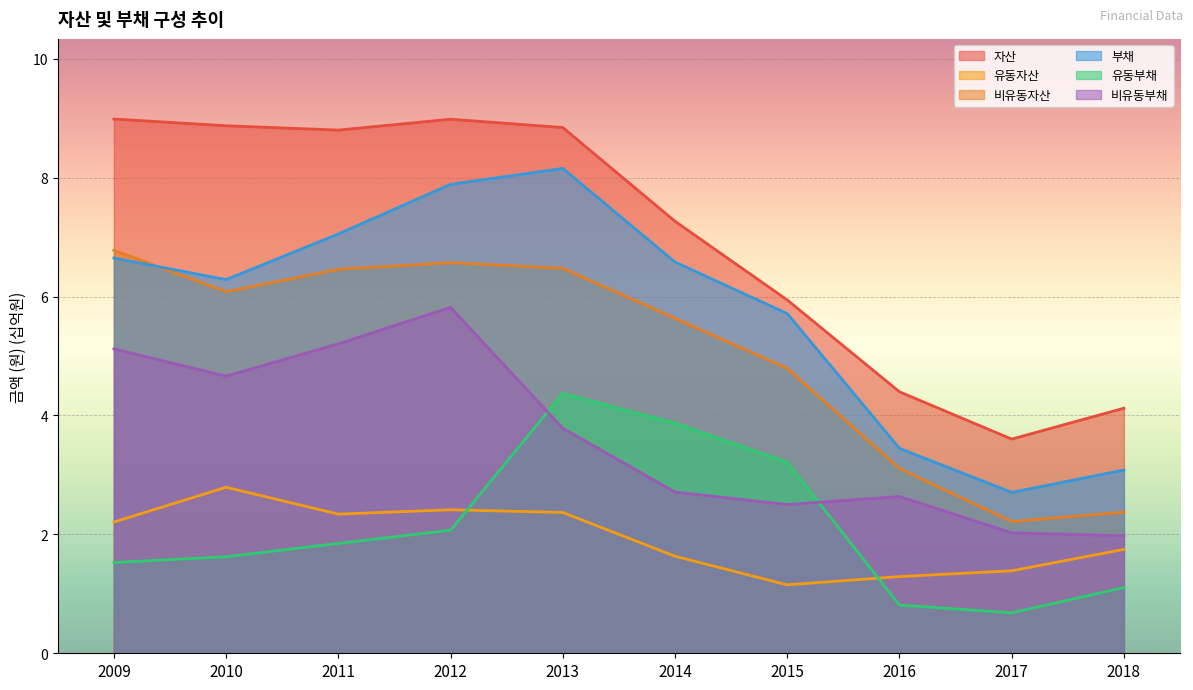

Which category has the highest value in the 비유동부채 series?

2012